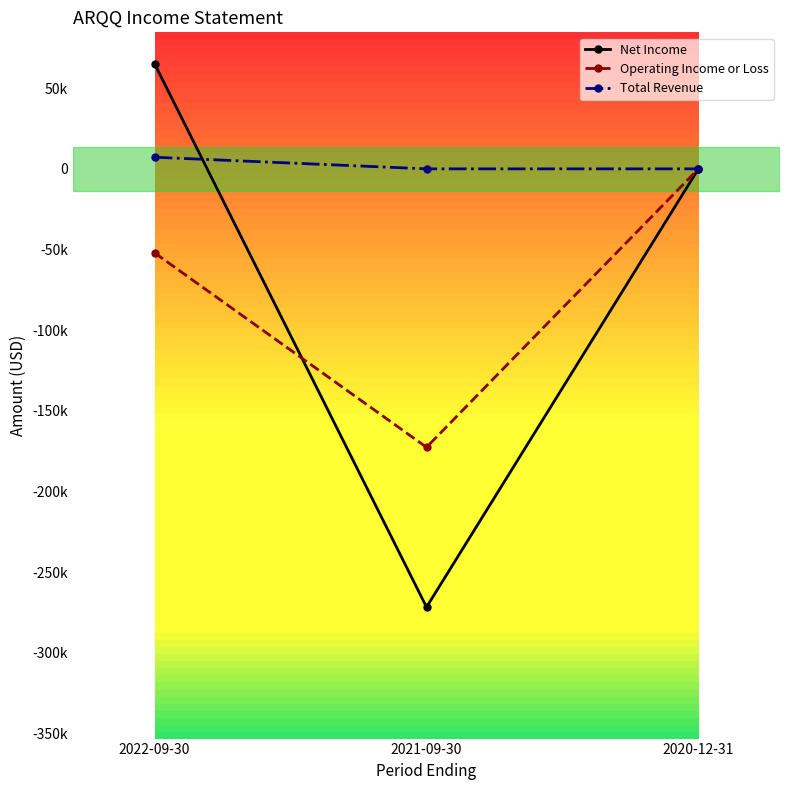

What is the spread (max minus min) of values at 2022-09-30?

117200